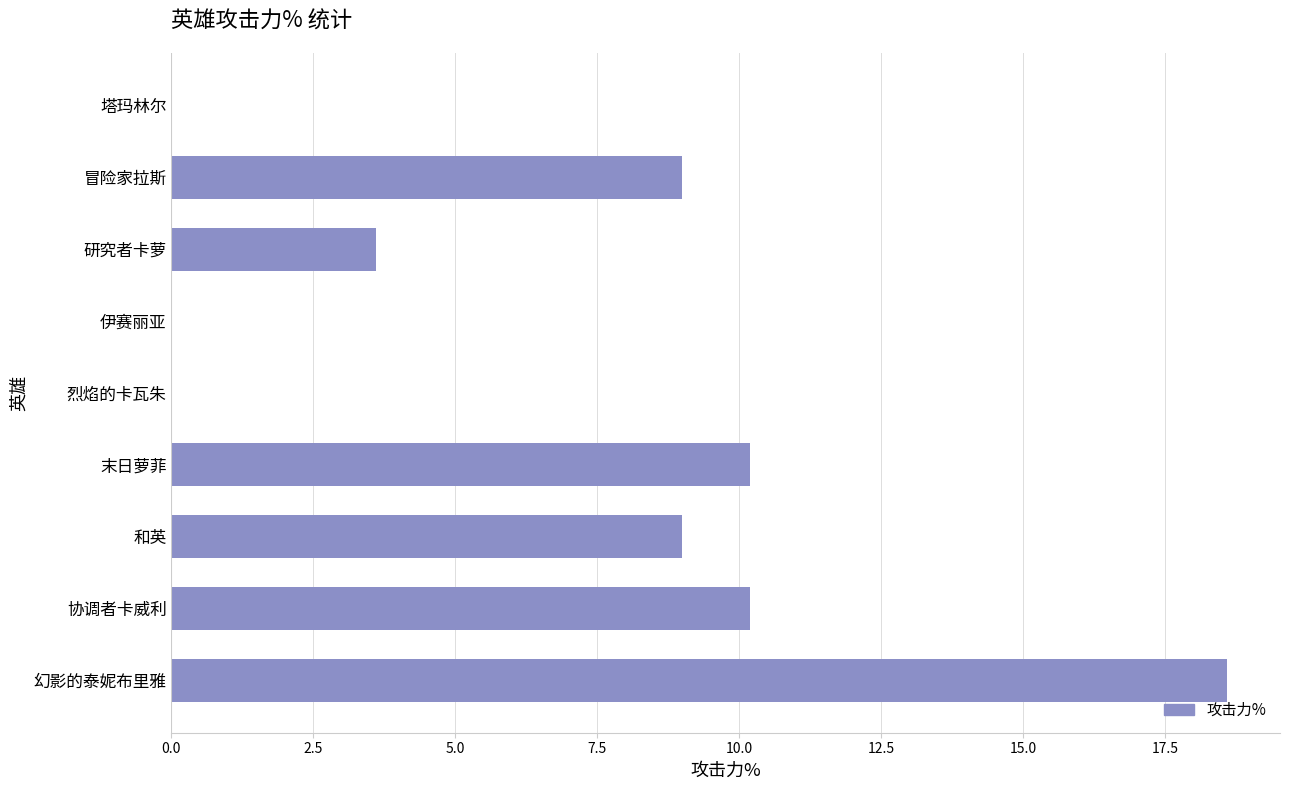

Reading top to bottom, extract all data points from this chart.

塔玛林尔=0.0	冒险家拉斯=9.0	研究者卡萝=3.6	伊赛丽亚=0.0	烈焰的卡瓦朱=0.0	末日萝菲=10.2	和英=9.0	协调者卡威利=10.2	幻影的泰妮布里雅=18.6